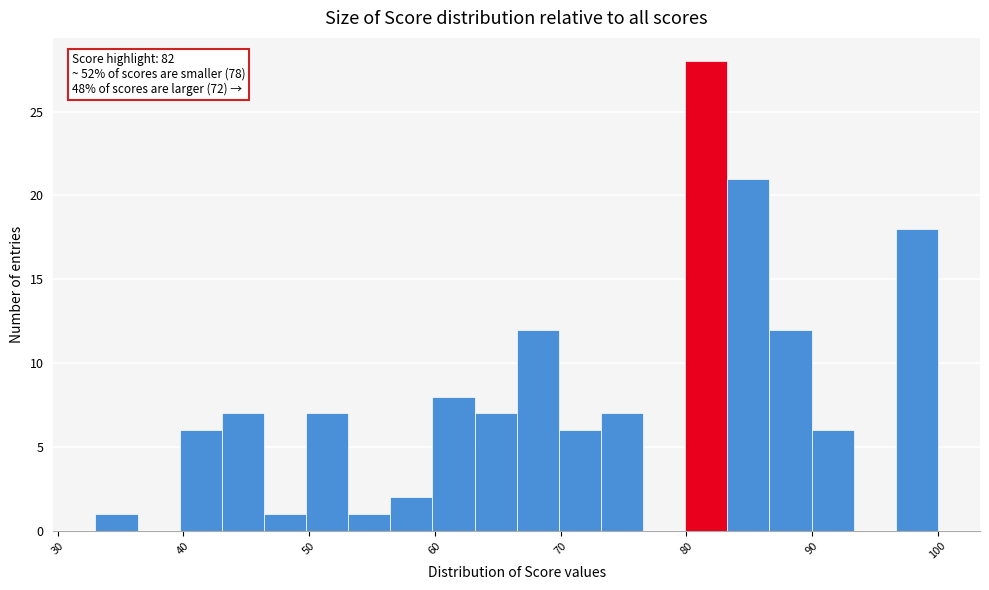

Around what value on the x-axis is the tallest bar? Give the approximate position of its centre, as read against the axis.

82